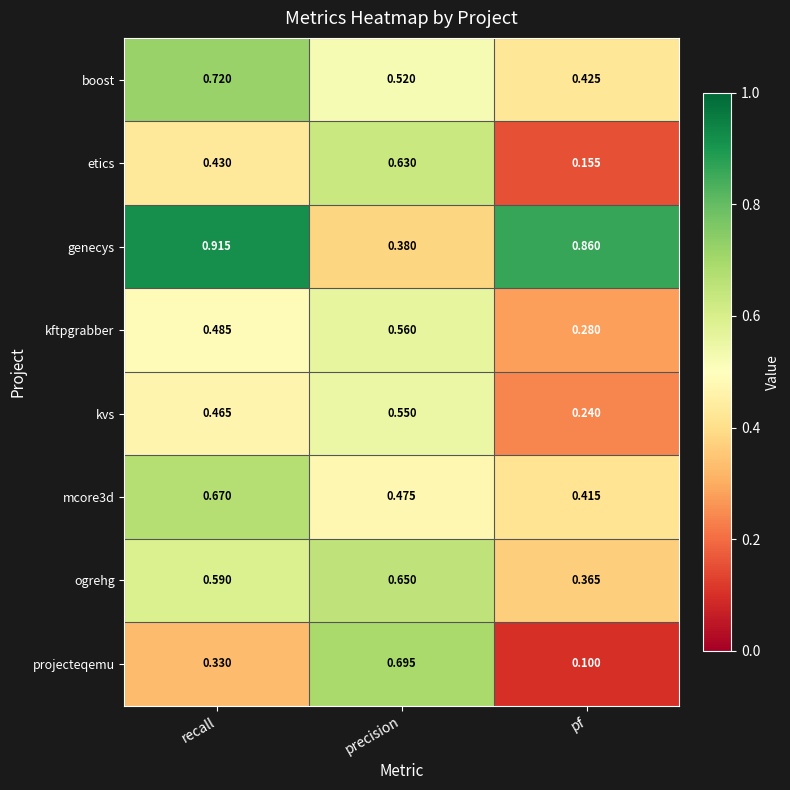

At which label is ogrehg closest to 0?

pf